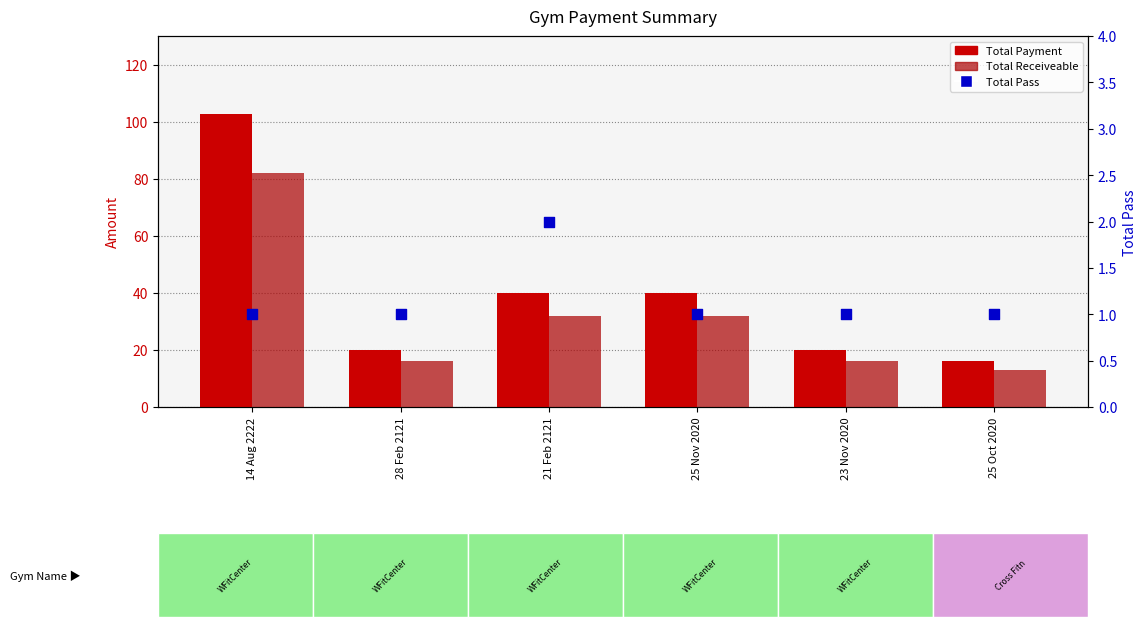

At how many categories does at least one series exceed 35?

3